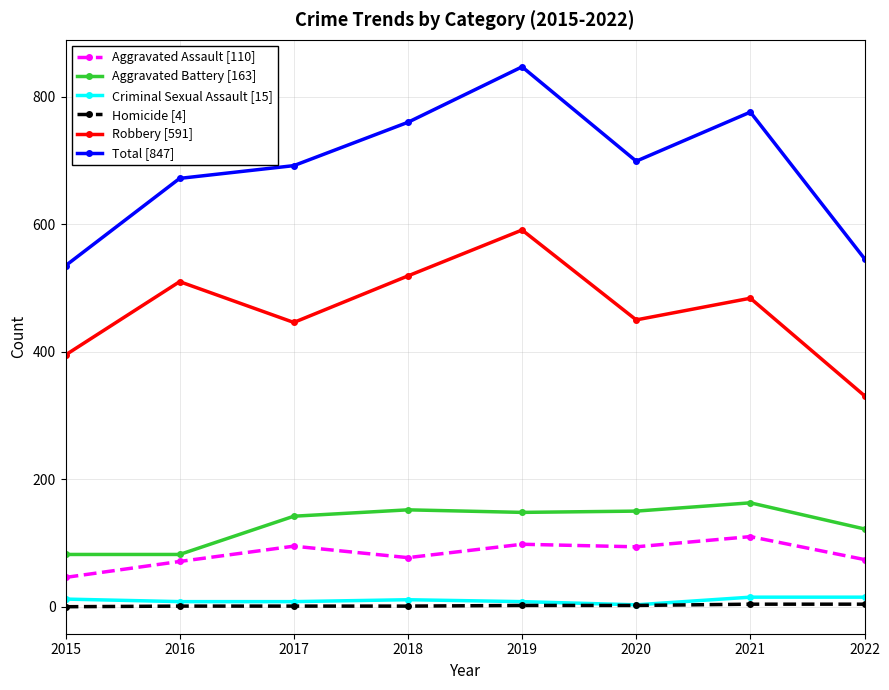

At which category is the sum across all series the highest?

2019